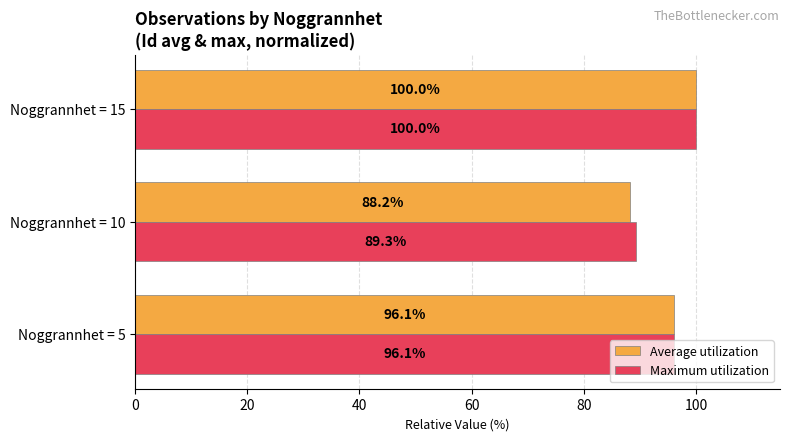

What is the sum of the Average utilization values at Noggrannhet = 5 and Noggrannhet = 10?

184.3